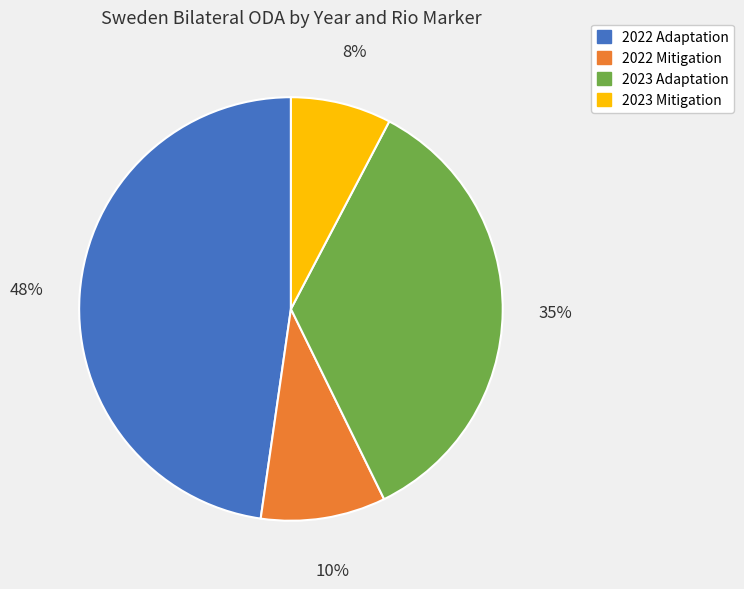

Combined, do 2022 Adaptation and 2023 Mitigation account for over 50%?

Yes